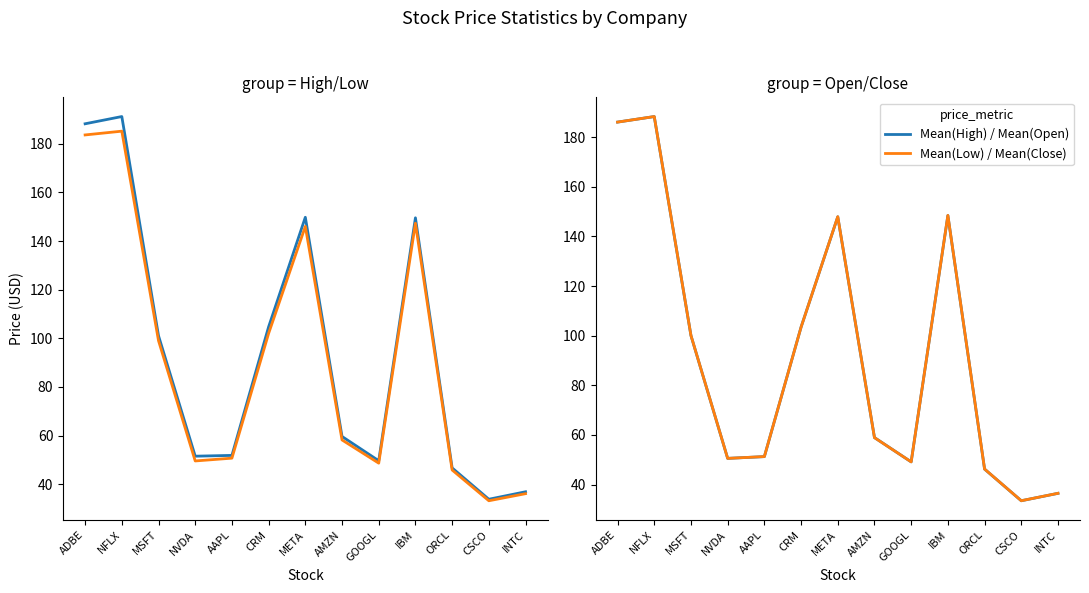

What is the difference between the second highest and minimum values in the Mean(Low) series?

150.5